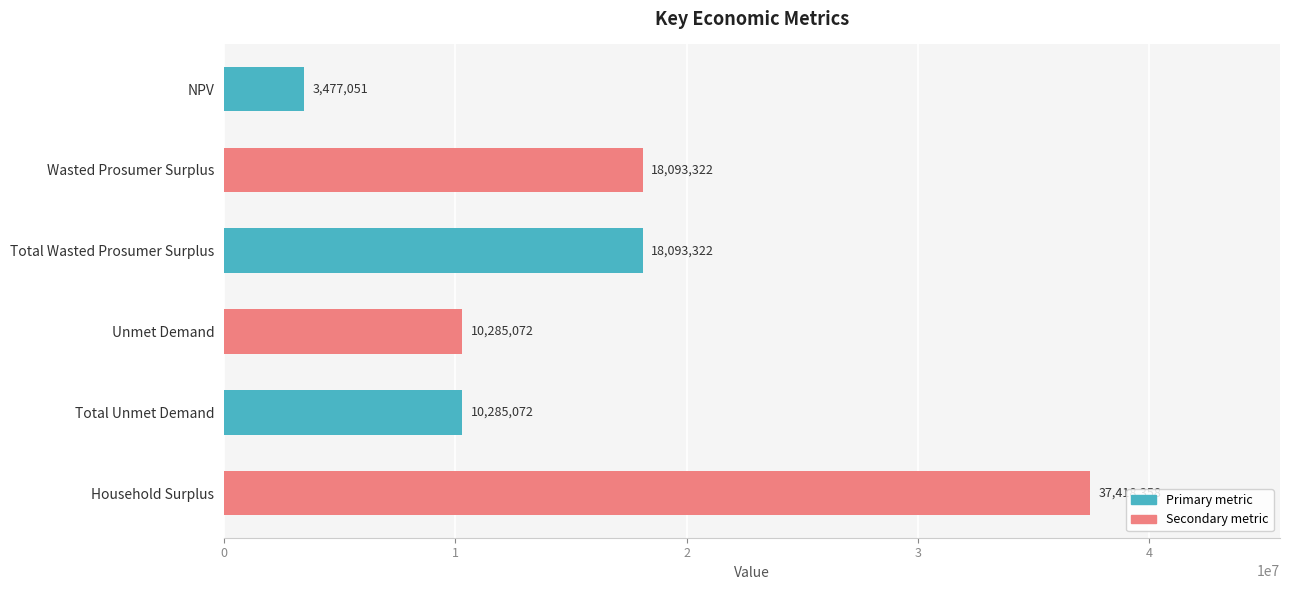

What is the ratio of the value at Total Wasted Prosumer Surplus to the value at Wasted Prosumer Surplus?

1.0